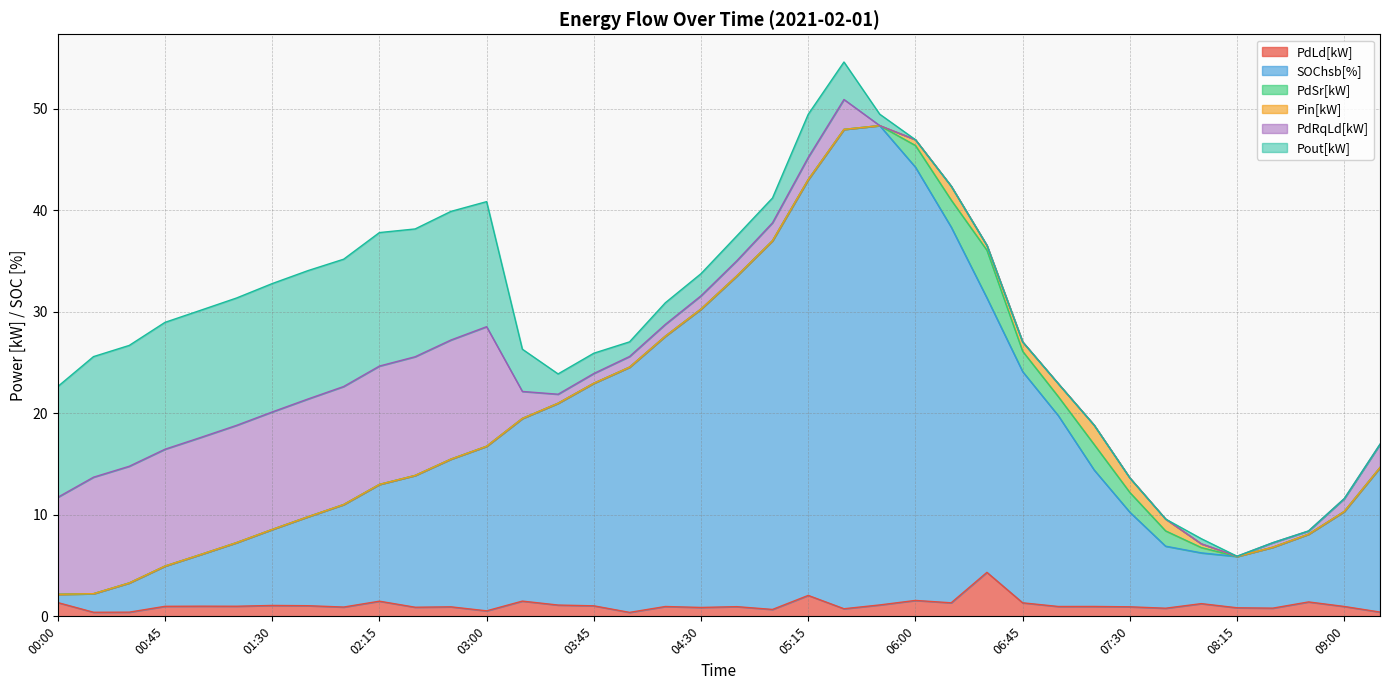

How many interior local valleys does the PdRqLd[kW] series have?

4